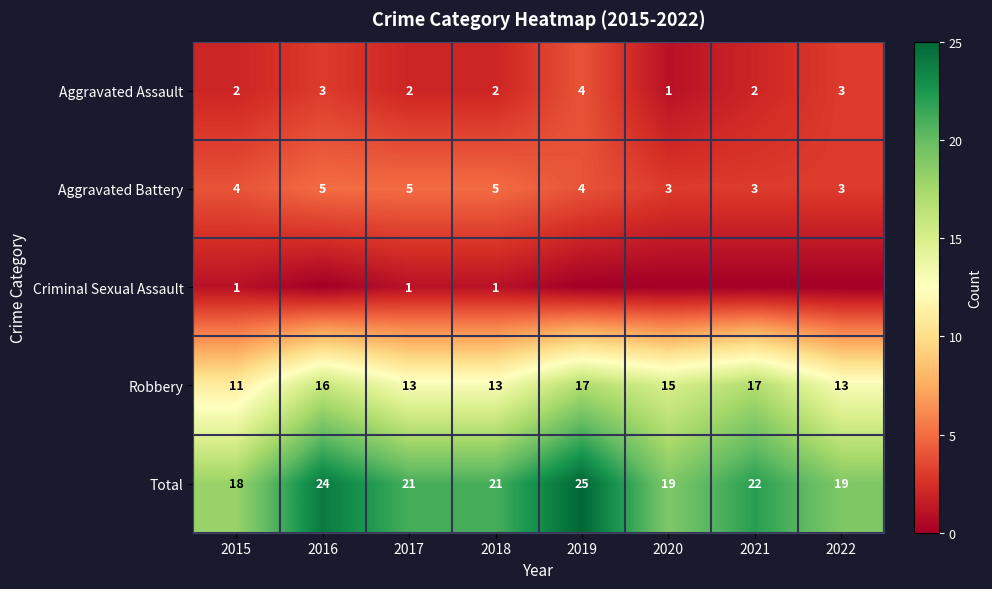

How many Robbery values are between 13 and 17?

7